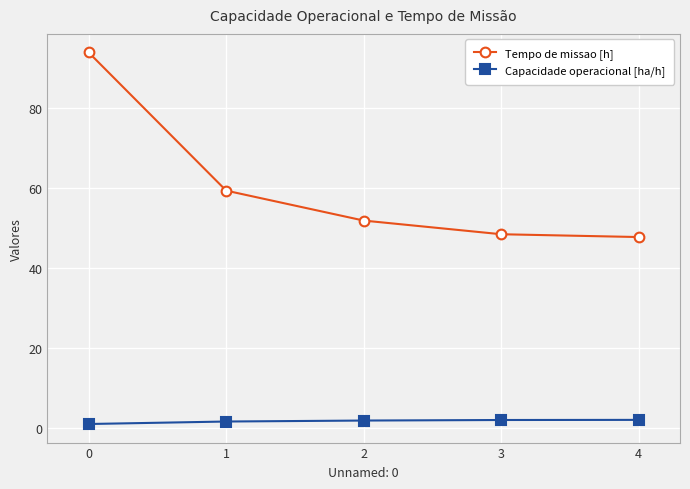

Is the value of Tempo de missao [h] at 1 greater than the value of Capacidade operacional [ha/h] at 4?

Yes